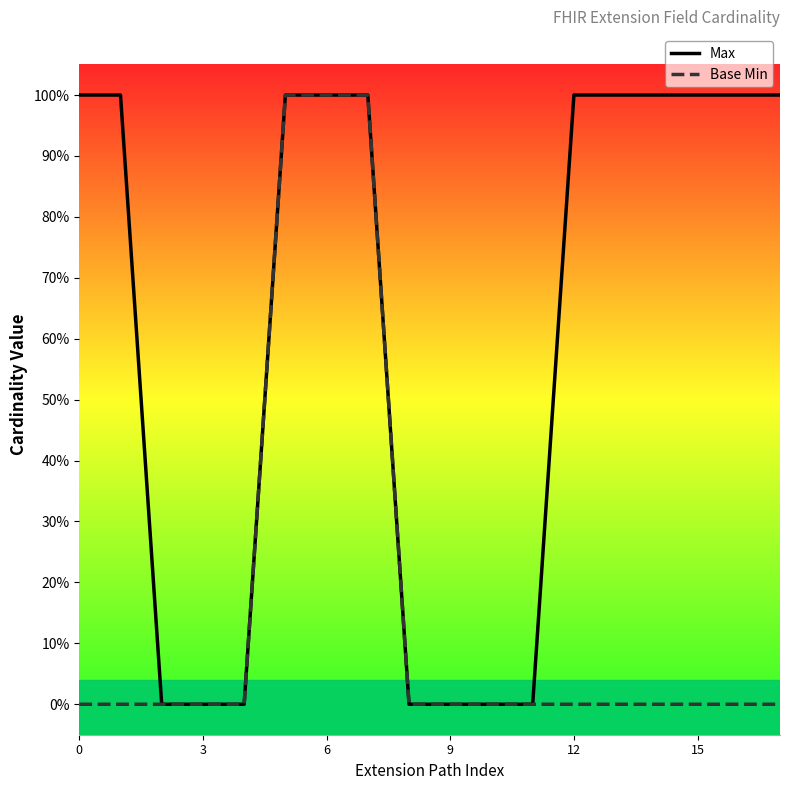

Is this an area chart (filled region under the line)?

No